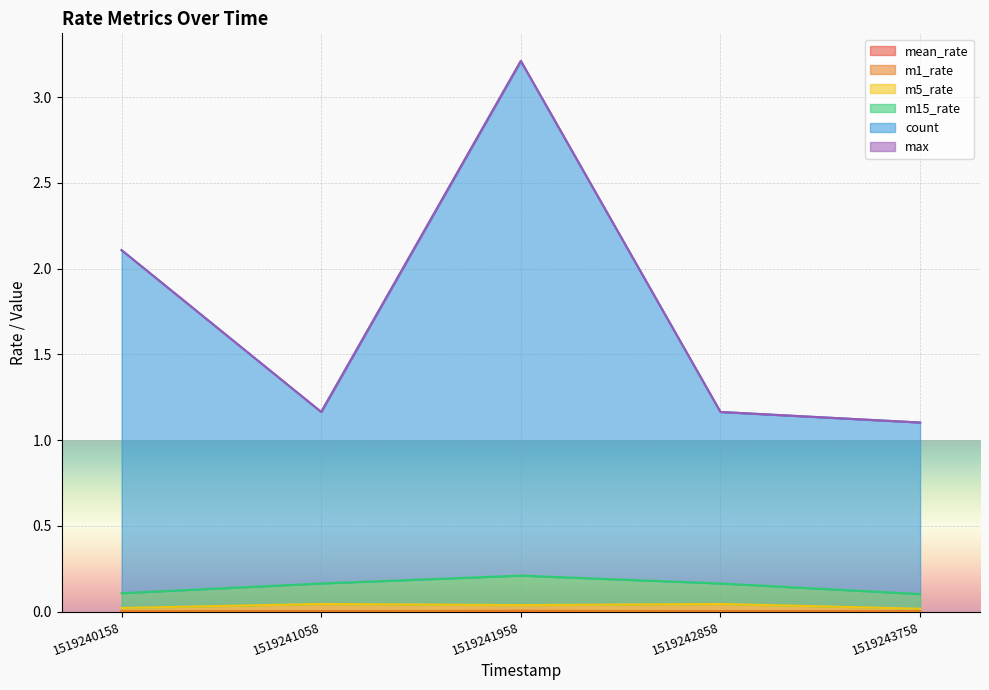

Count the m5_rate values in the range 0 to 1.

5